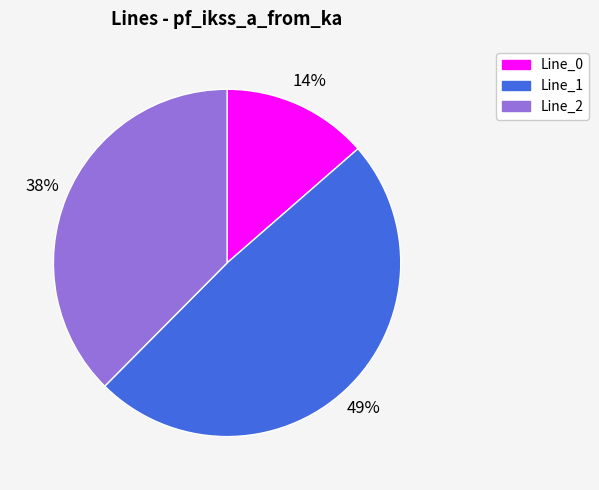

Which has a higher value, Line_1 or Line_2?

Line_1